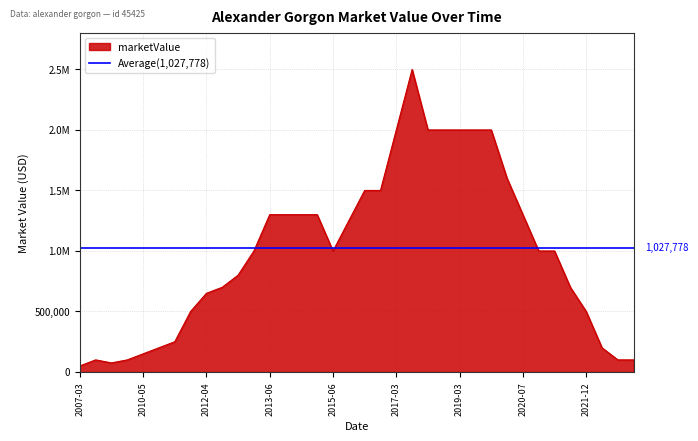

Reading right to left, what are all the values shown in this chart?

100000	100000	200000	500000	700000	1000000	1000000	1300000	1600000	2000000	2000000	2000000	2000000	2000000	2500000	2000000	1500000	1500000	1250000	1000000	1300000	1300000	1300000	1300000	1000000	800000	700000	650000	500000	250000	200000	150000	100000	75000	100000	50000